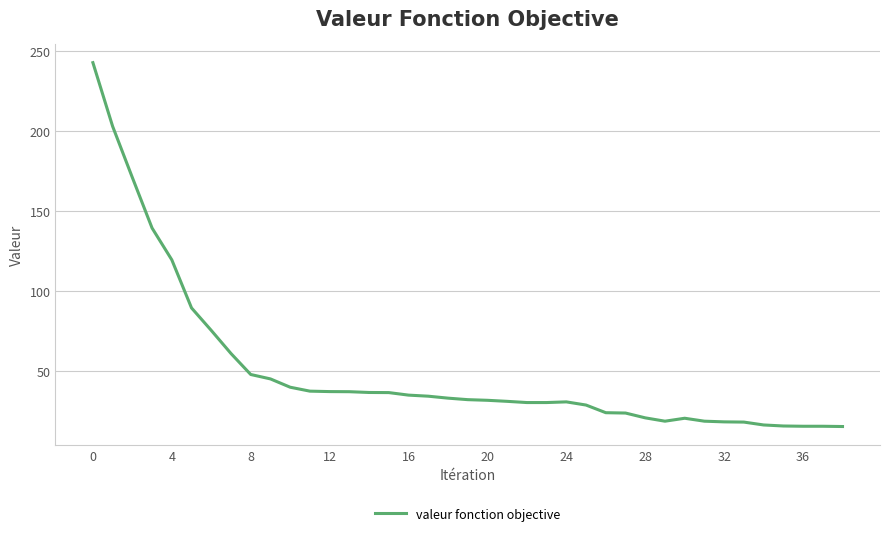

What is the smallest value displayed?

15.3